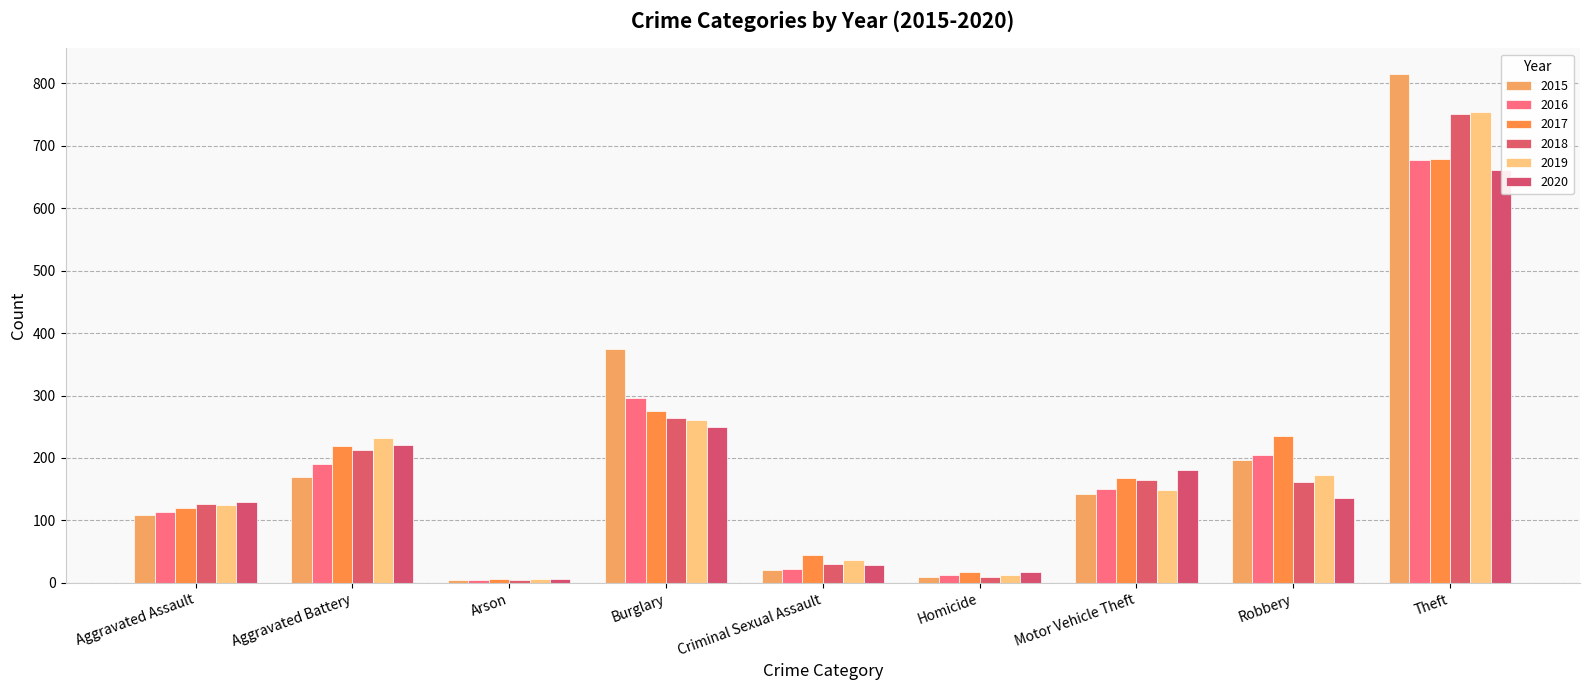

What is the total value across all series at Arson?

31